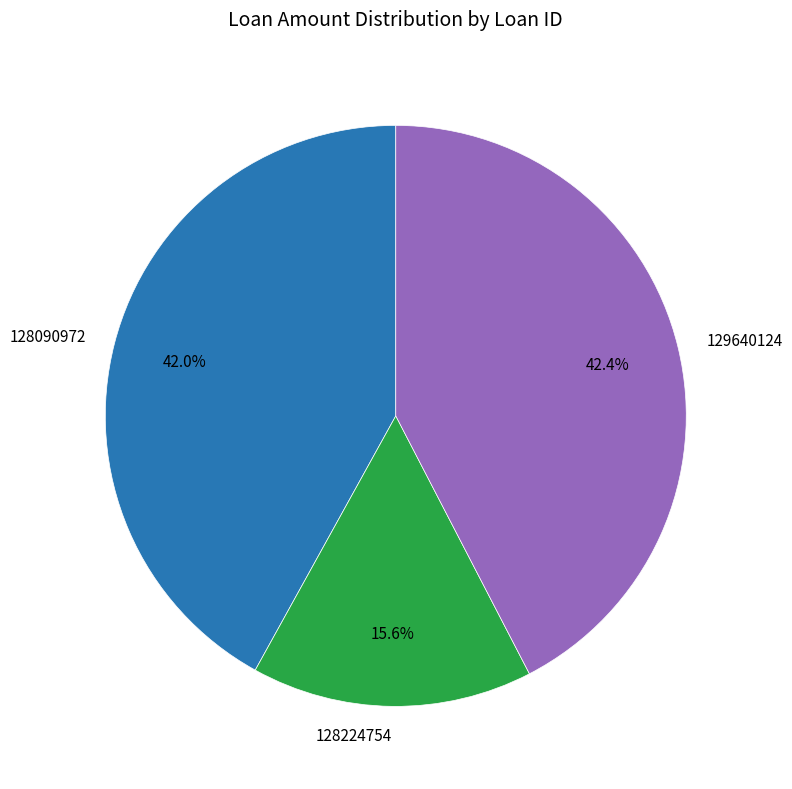

What percentage do 129640124 and 128224754 together represent?

58.0%